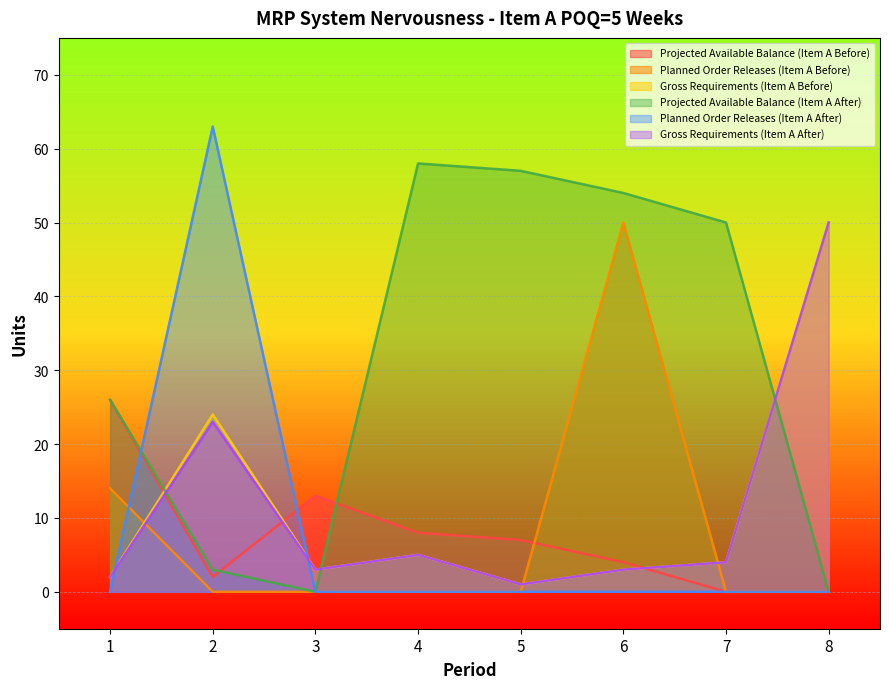

How many lines are shown in the chart?

6